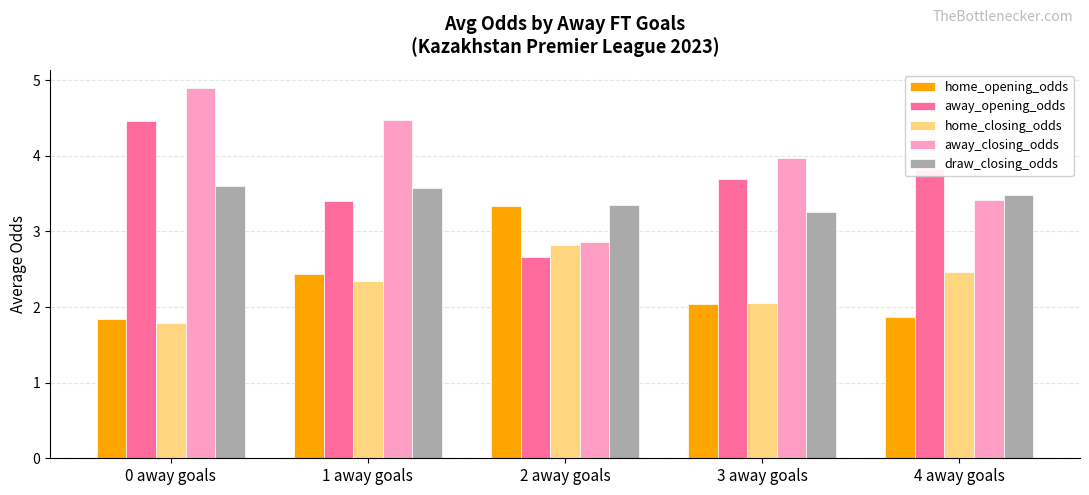

What is the sum of all away_closing_odds values?

19.6